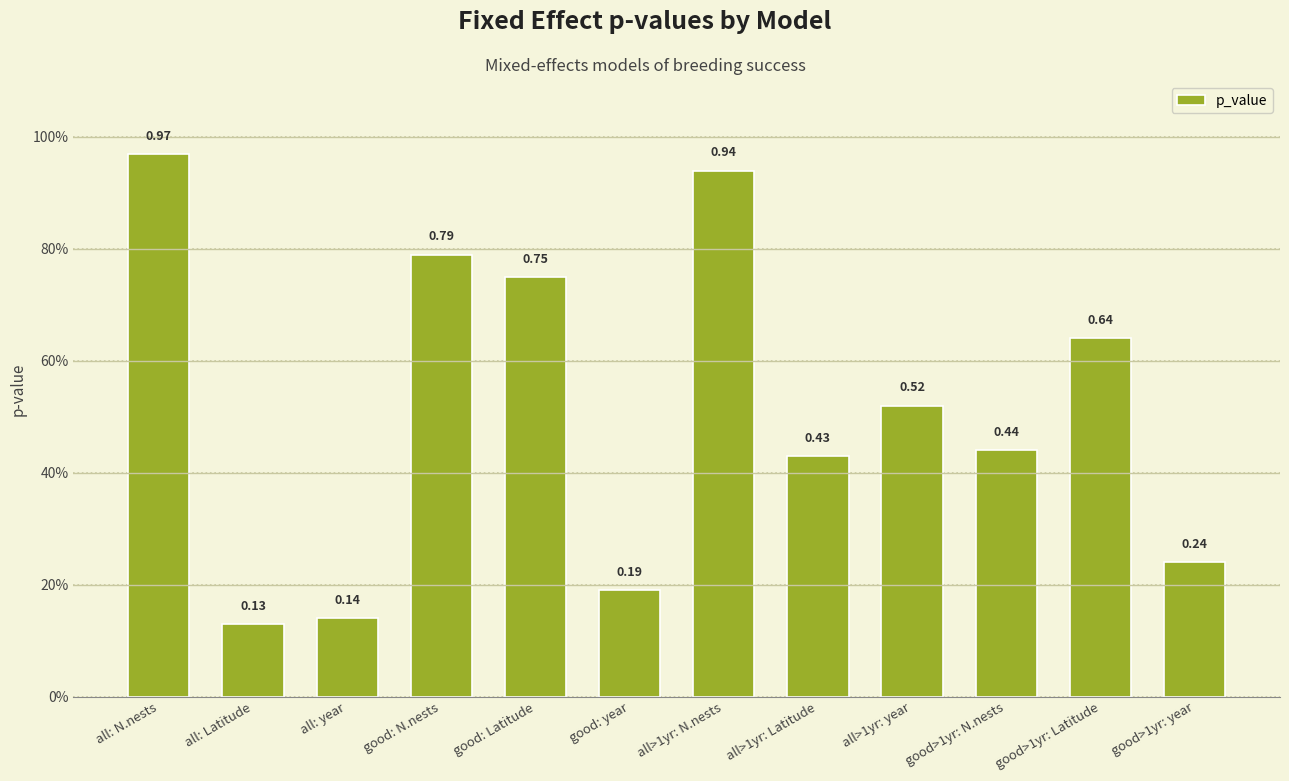

What is the label of the 11th bar from the left?

good>1yr: Latitude